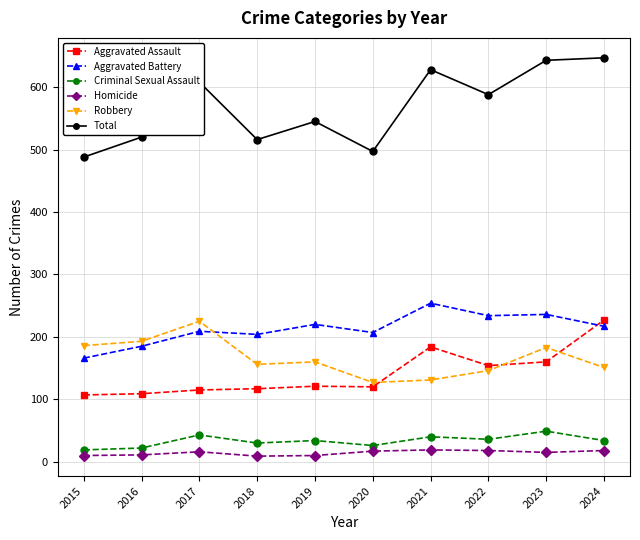

True or false: Criminal Sexual Assault and Aggravated Assault intersect in this chart.

False